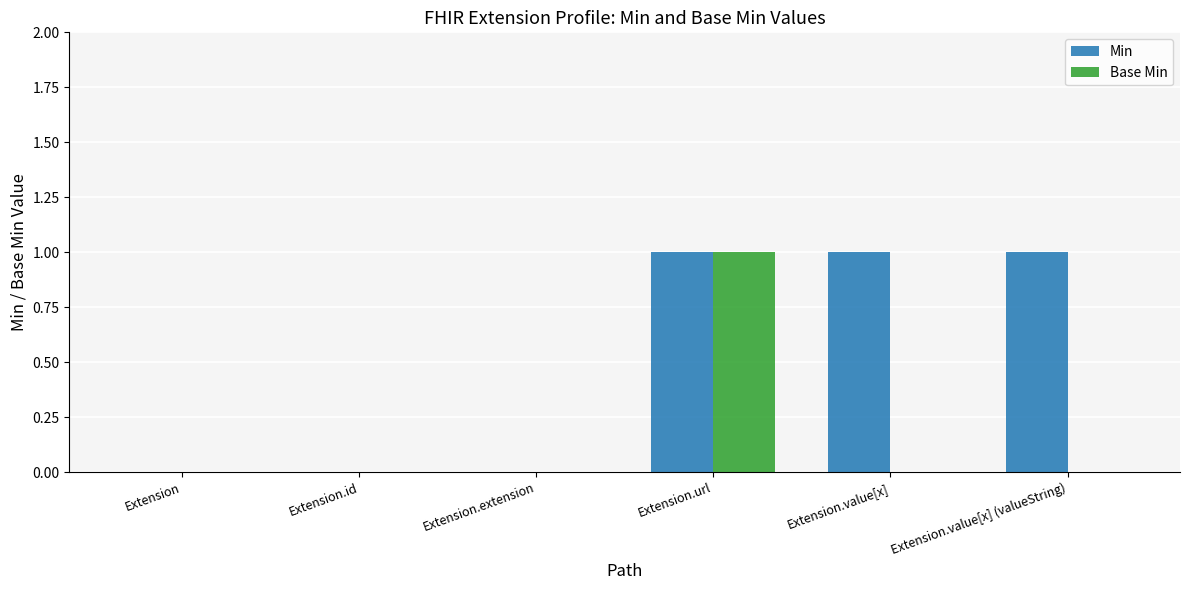

At which category is the sum across all series the highest?

Extension.url